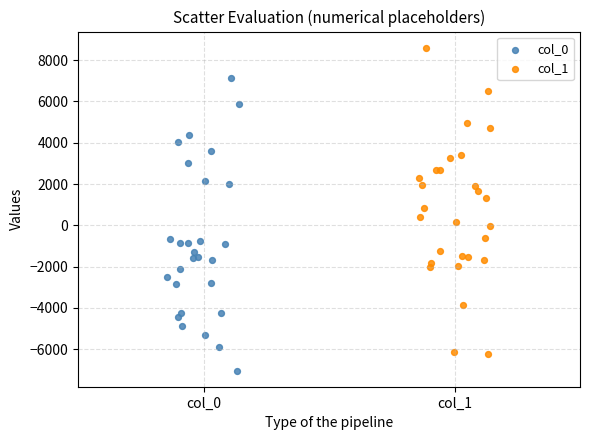

Which series contains the highest Y value?

col_1